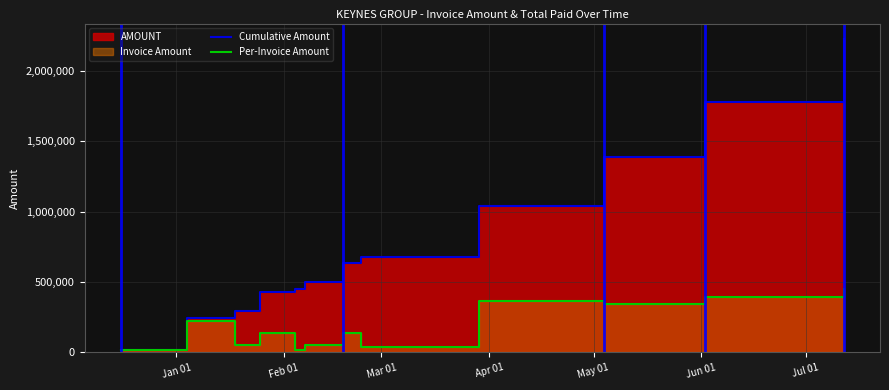

In Per-Invoice Amount, how many points are higher than both neighbors (excluding endpoints)?

4